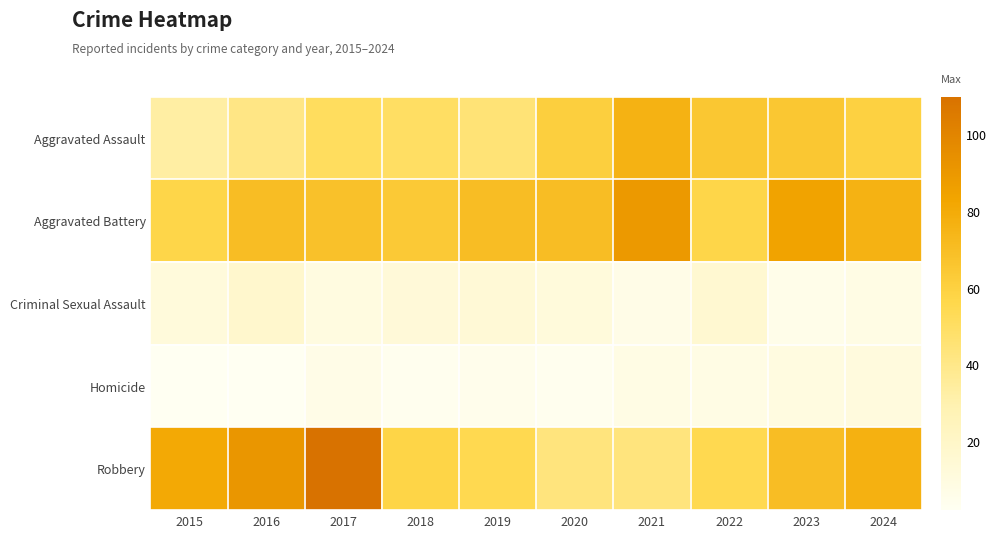

What is the spread (max minus min) of values at 2021?

82